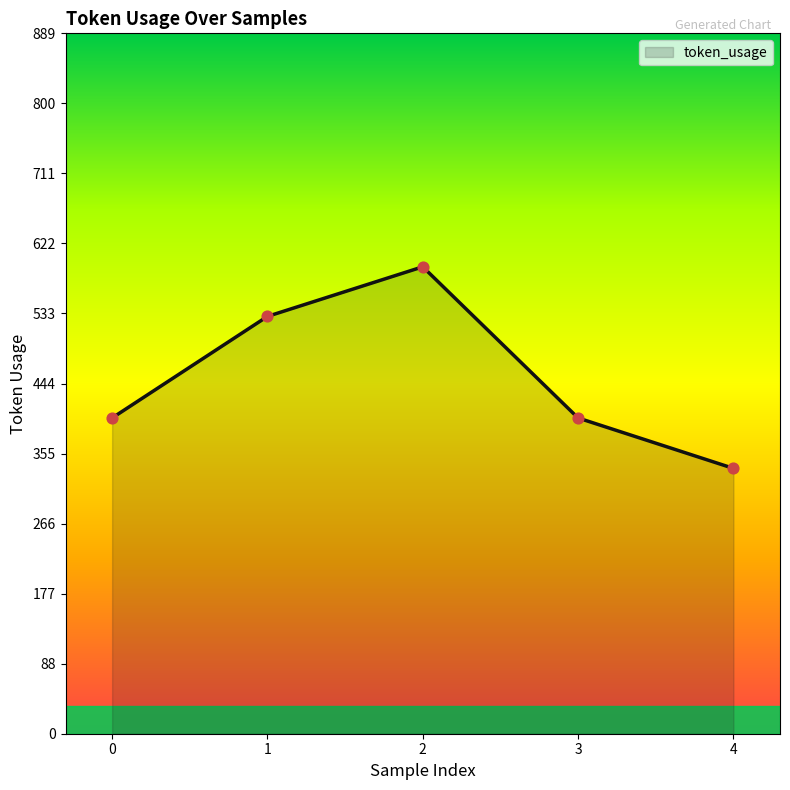

What is the ratio of the value at 4 to the value at 2?

0.6